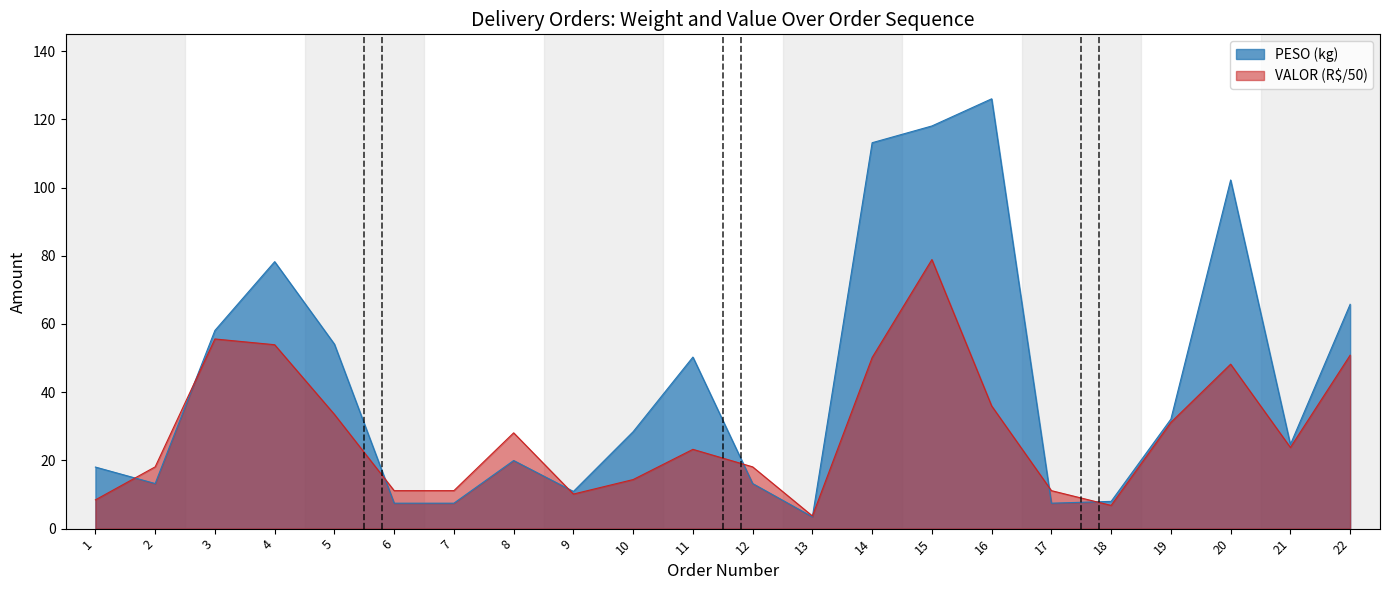

At which label does PESO reach its peak?

16